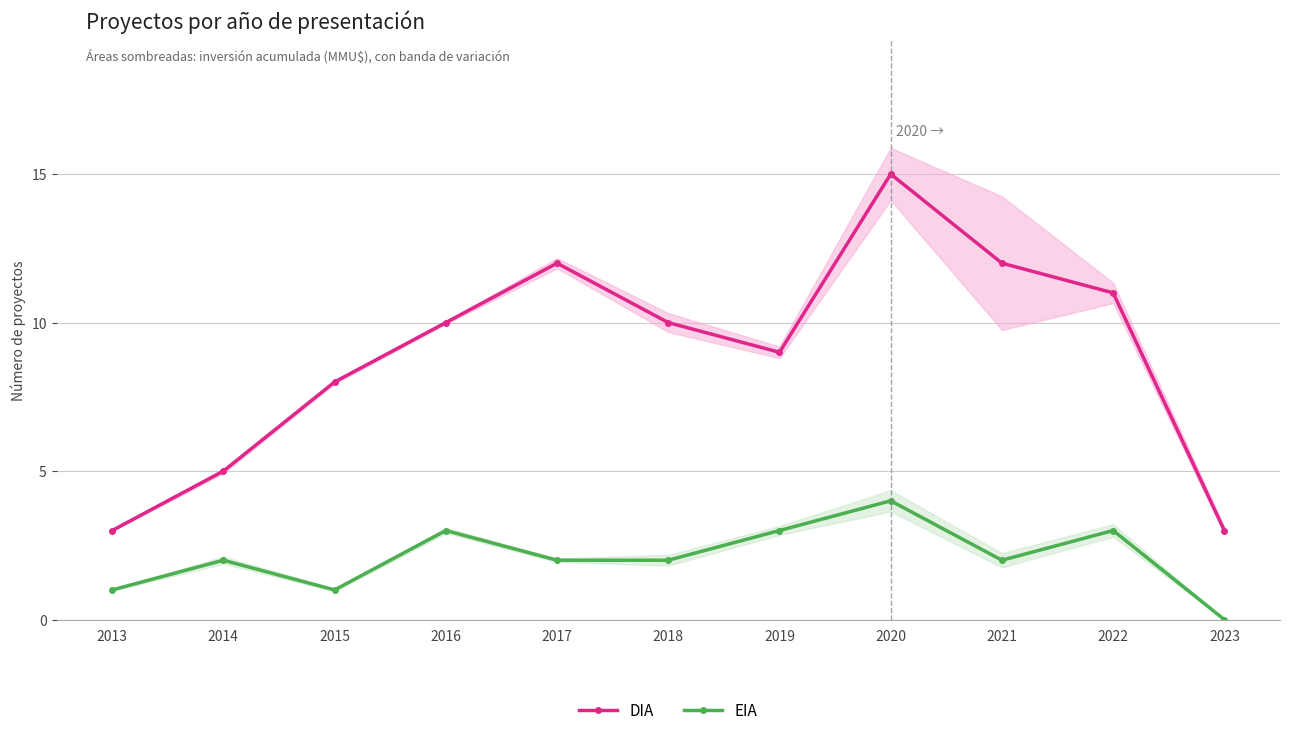

What is the difference between the DIA values at 2019 and 2017?

3